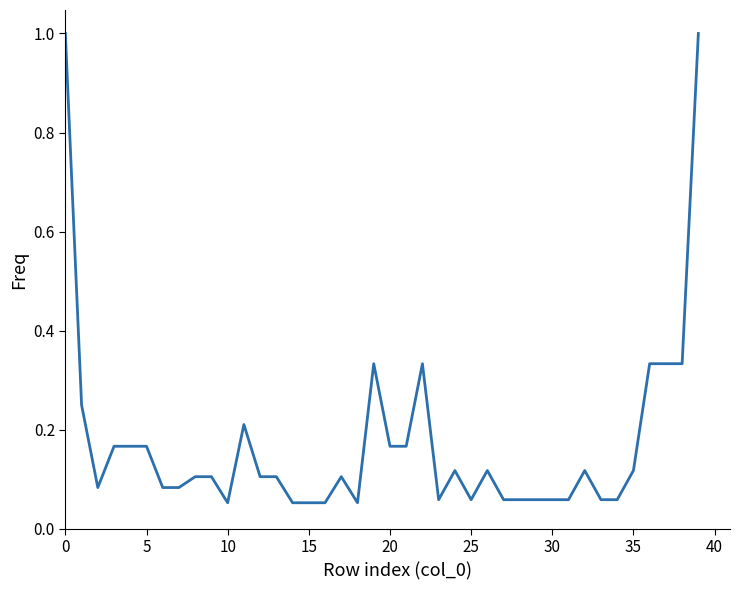

How many lines are shown in the chart?

1